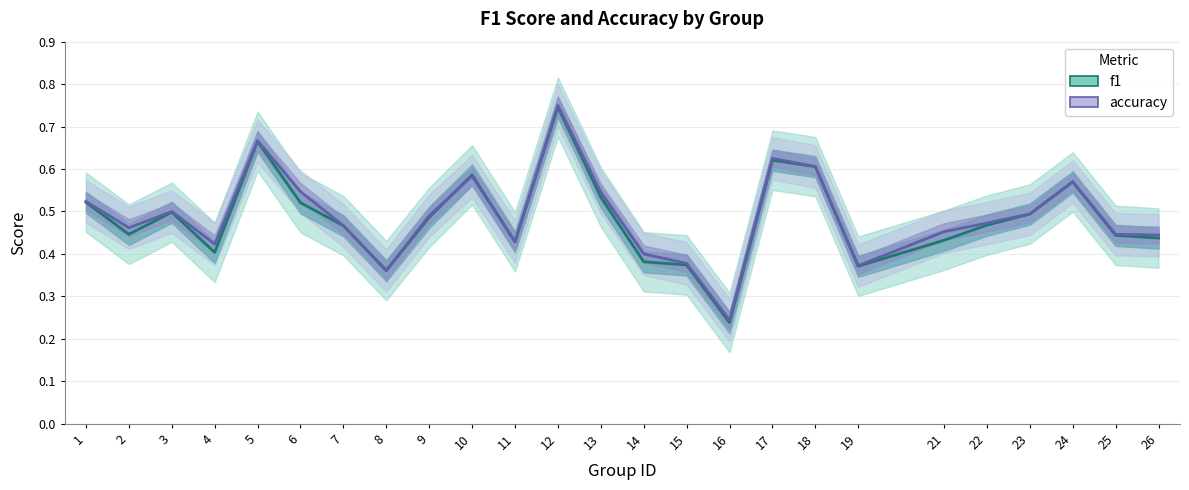

What is the total value across all series at 4?

0.8